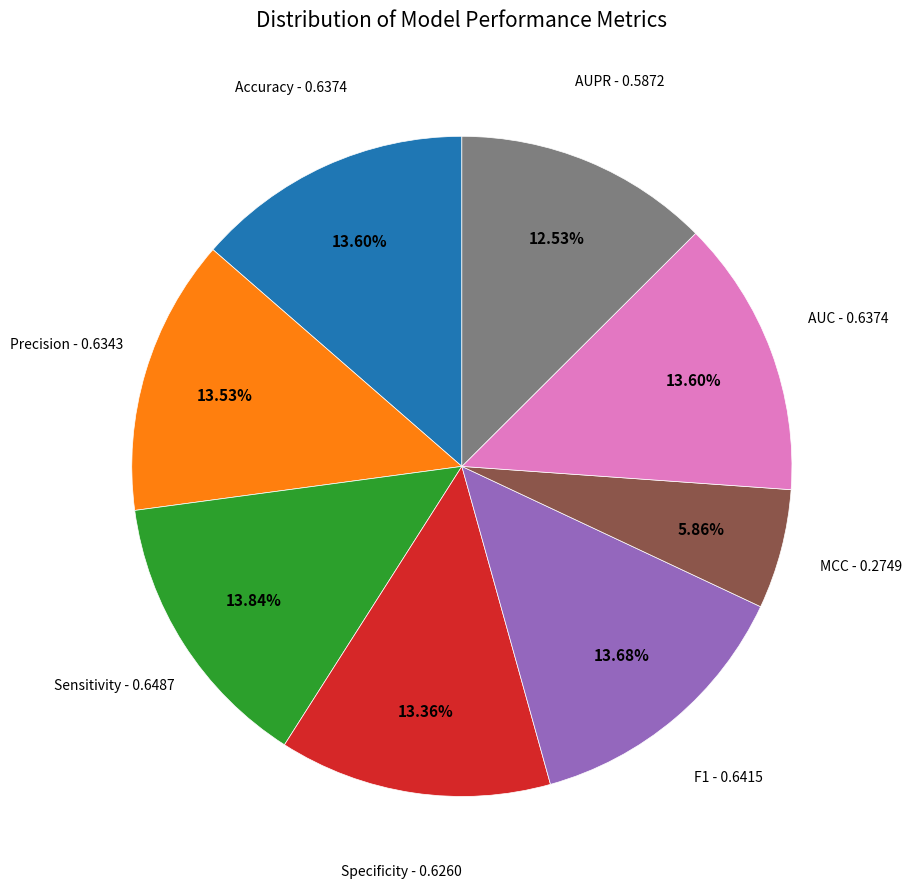

Is there any slice that represents more than half of the pie?

No